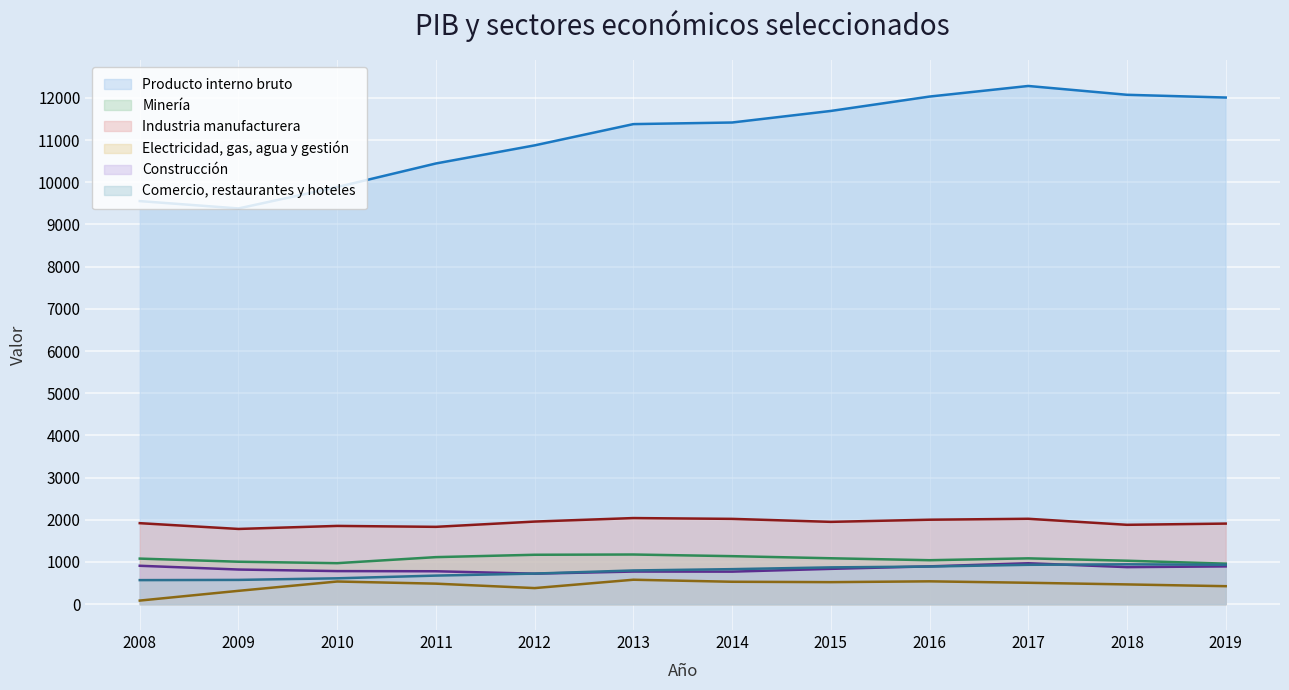

The Comercio, restaurantes y hoteles series shows 676 at 2011. True or false?

True